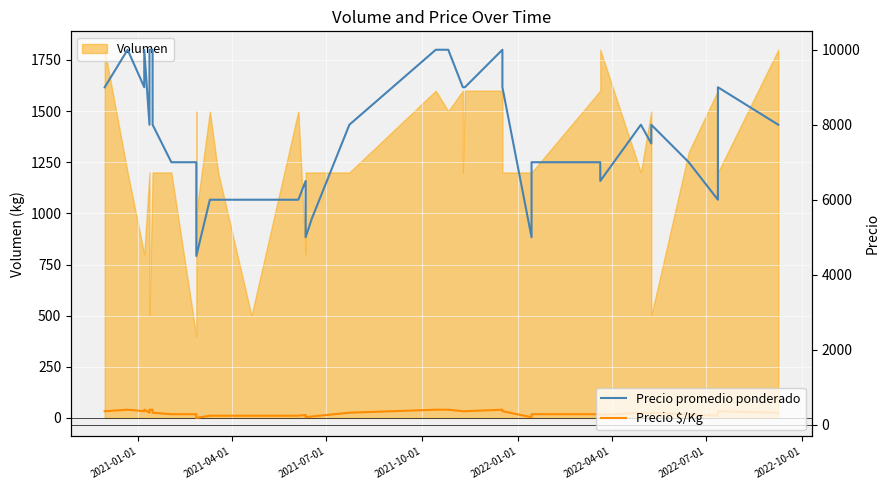

Read the Precio $/Kg value at 2022-07-01.

400